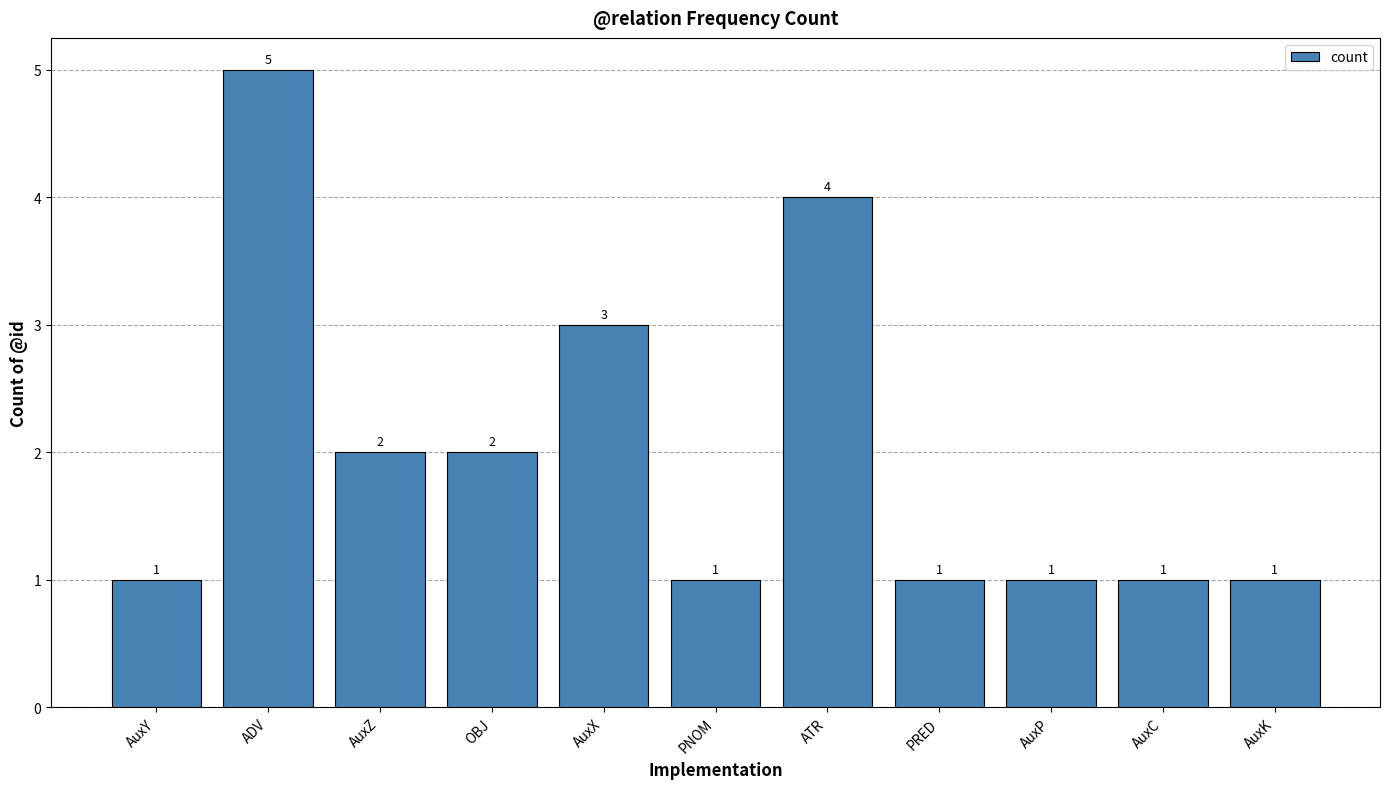

What is the change in value from ATR to AuxK?

-3